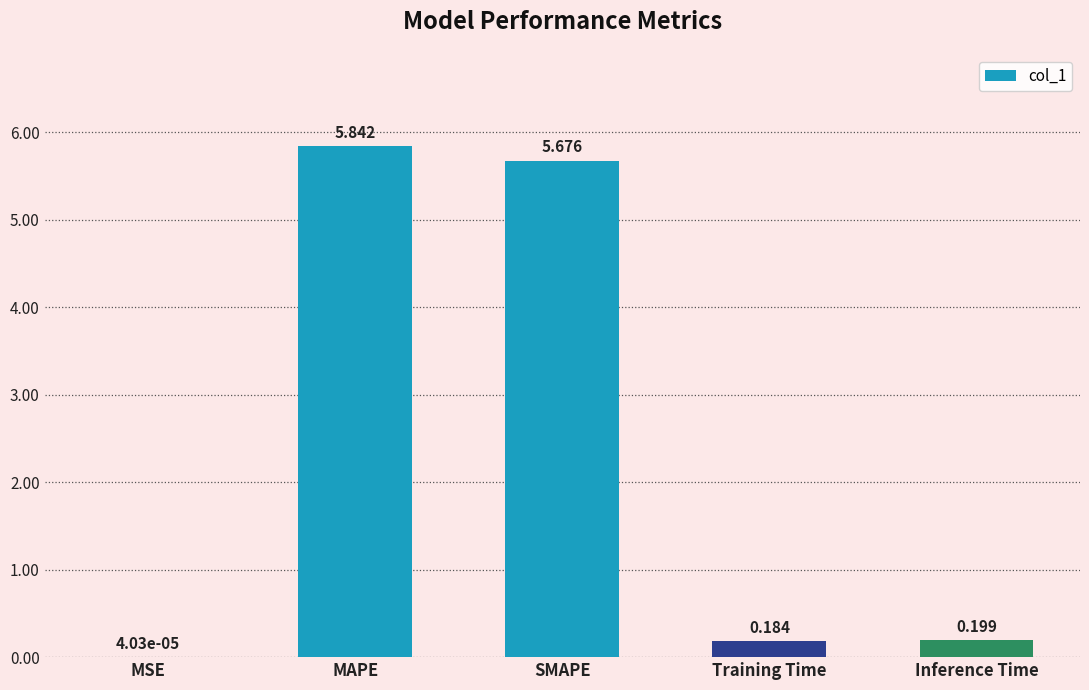

Which has a higher value, SMAPE or Inference Time?

SMAPE